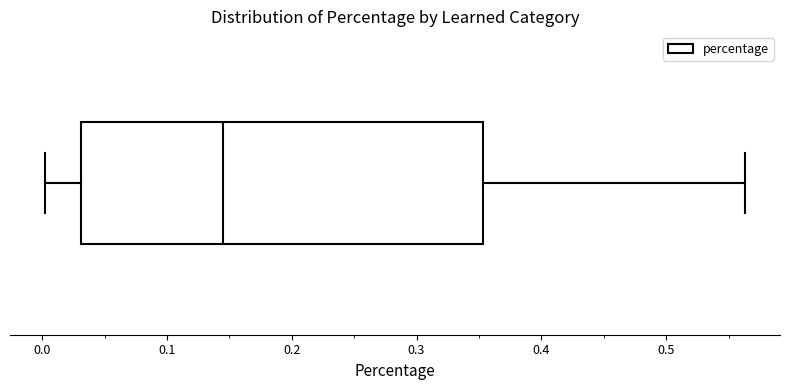

Transcribe this box plot: give where the median line is, the range the box spans, and where the two whiskers end, as read against the x-axis. The values are not printed on the chart, so give them approximately, as read against the axis.

median 0.14, box 0.03 to 0.35, whiskers 0.00 to 0.56